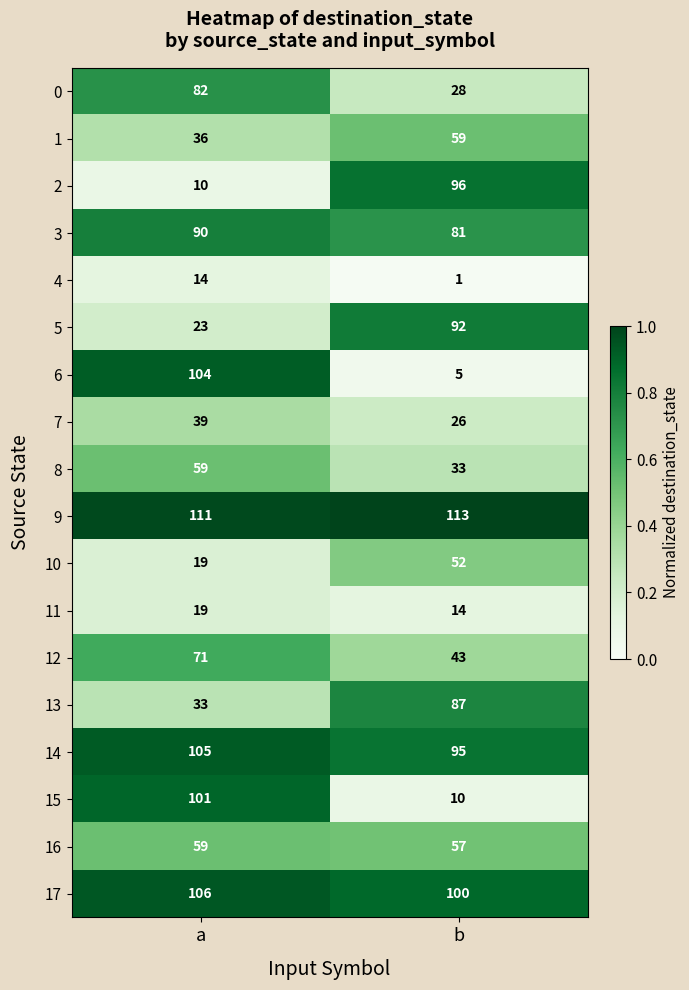

Read the 4 value at a, to the nearest 5.

15